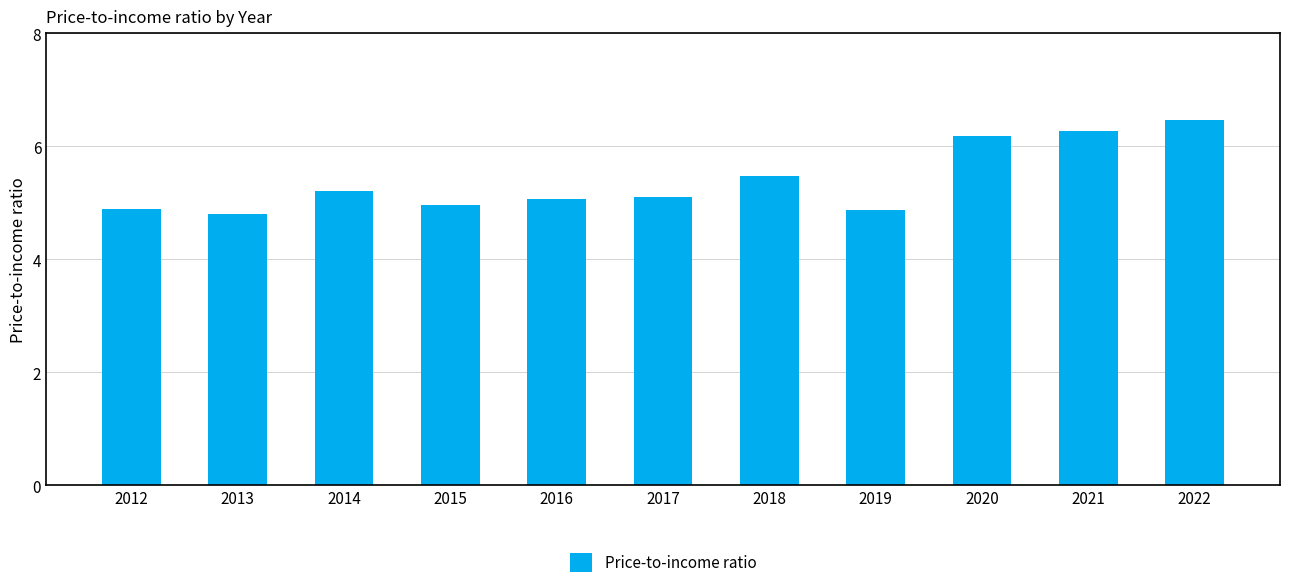

What is the change in value from 2017 to 2022?

+1.4